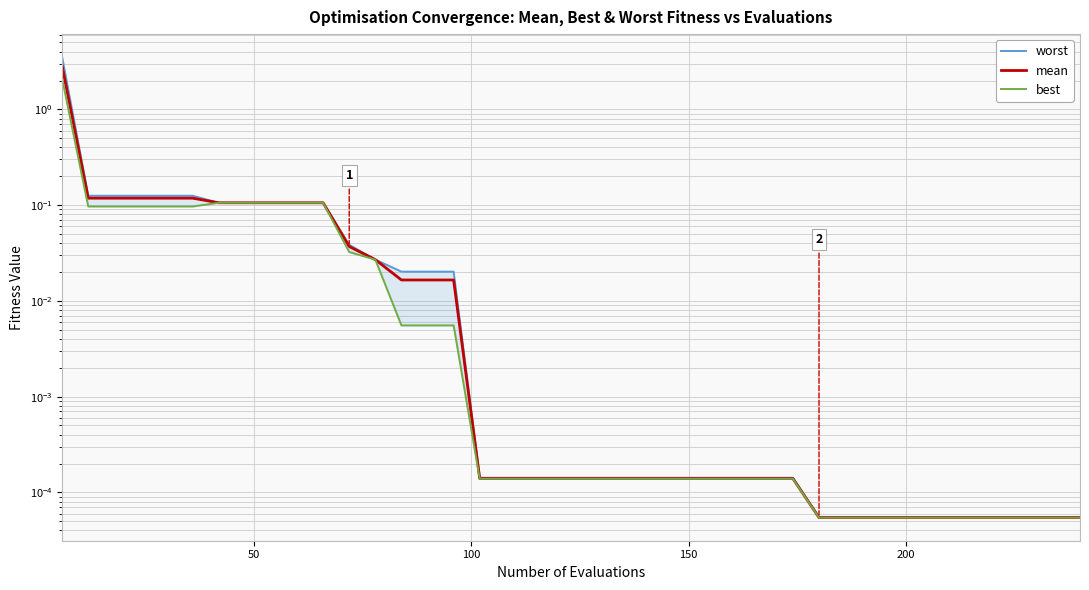

The mean series shows 0.0 at 30. True or false?

False